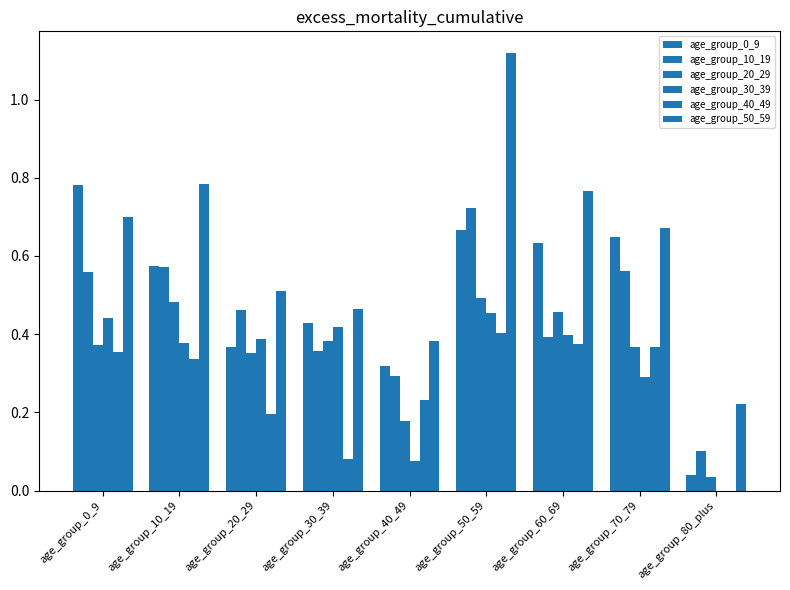

What is the label of the 8th bar from the left?

age_group_70_79